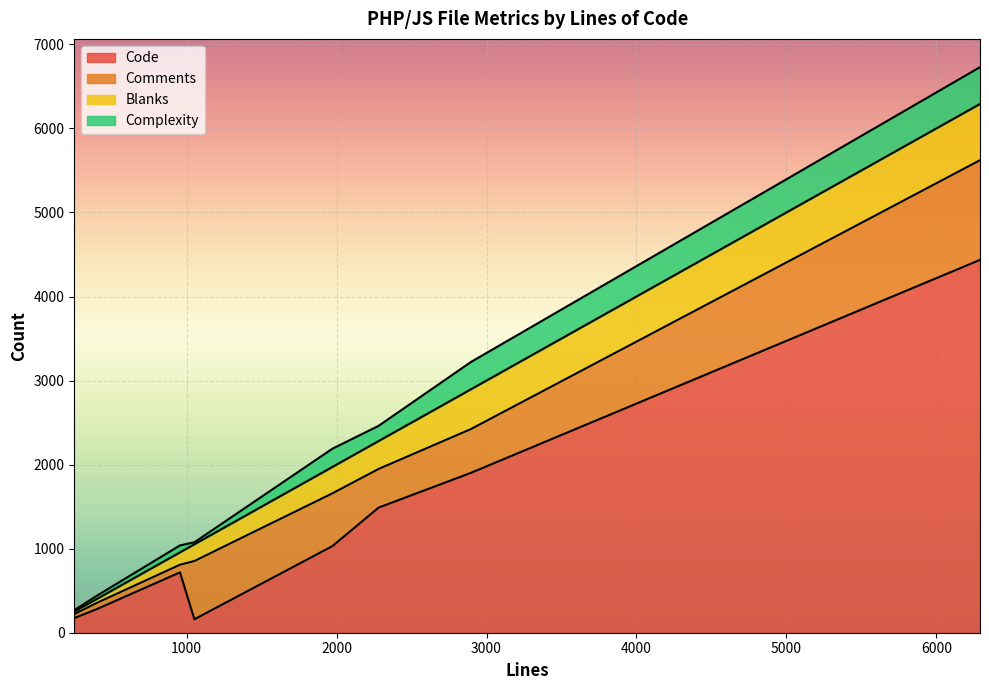

How many values in the Complexity series are below 181?

4